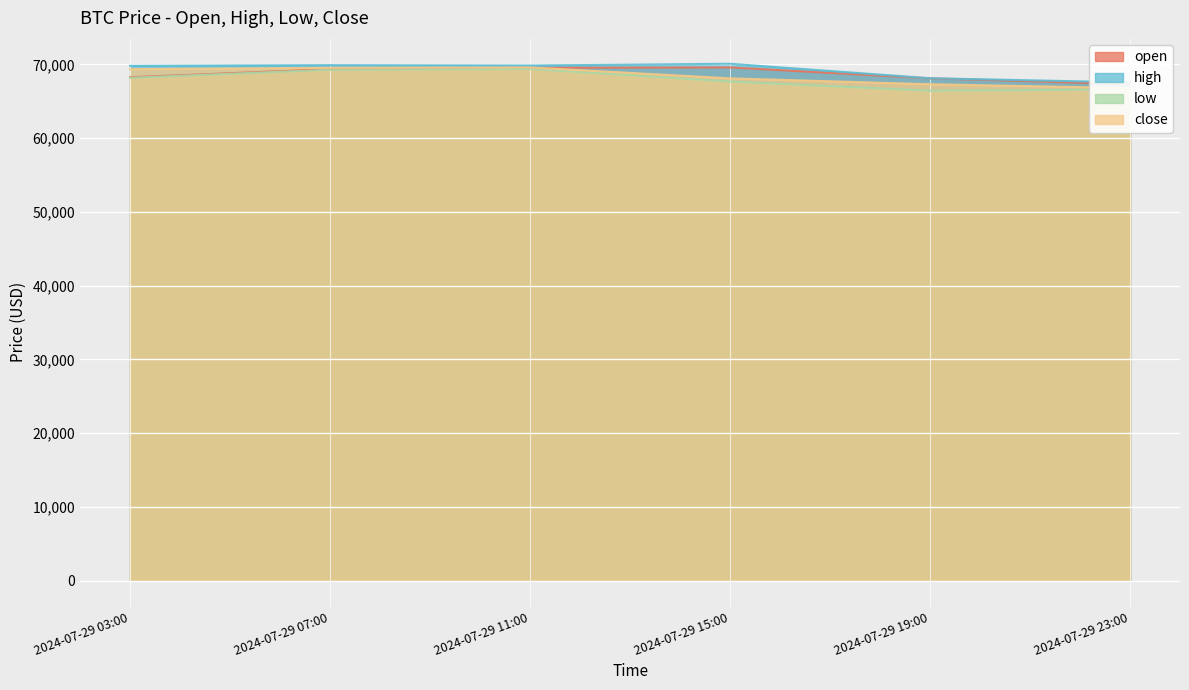

Which series changed the most between 2024-07-29 07:00 and 2024-07-29 15:00?

low